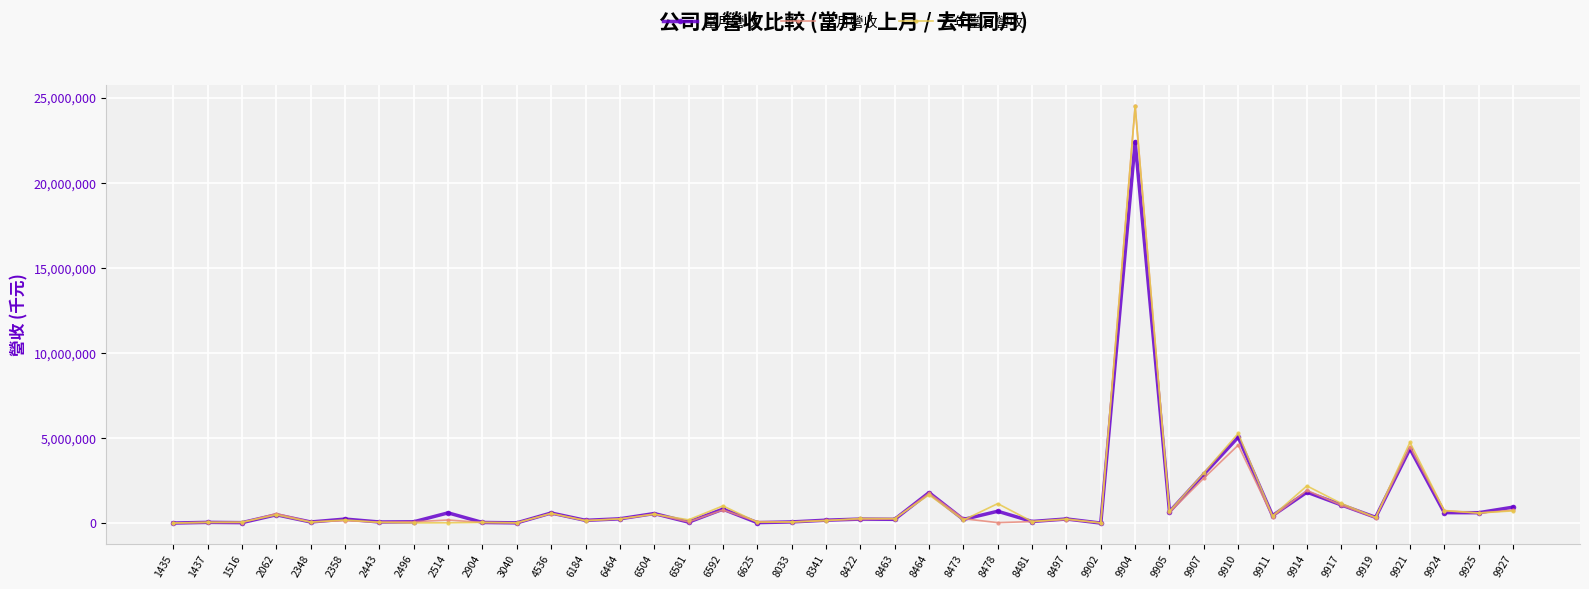

How many data points in 當月營收 are less than 252111?

20